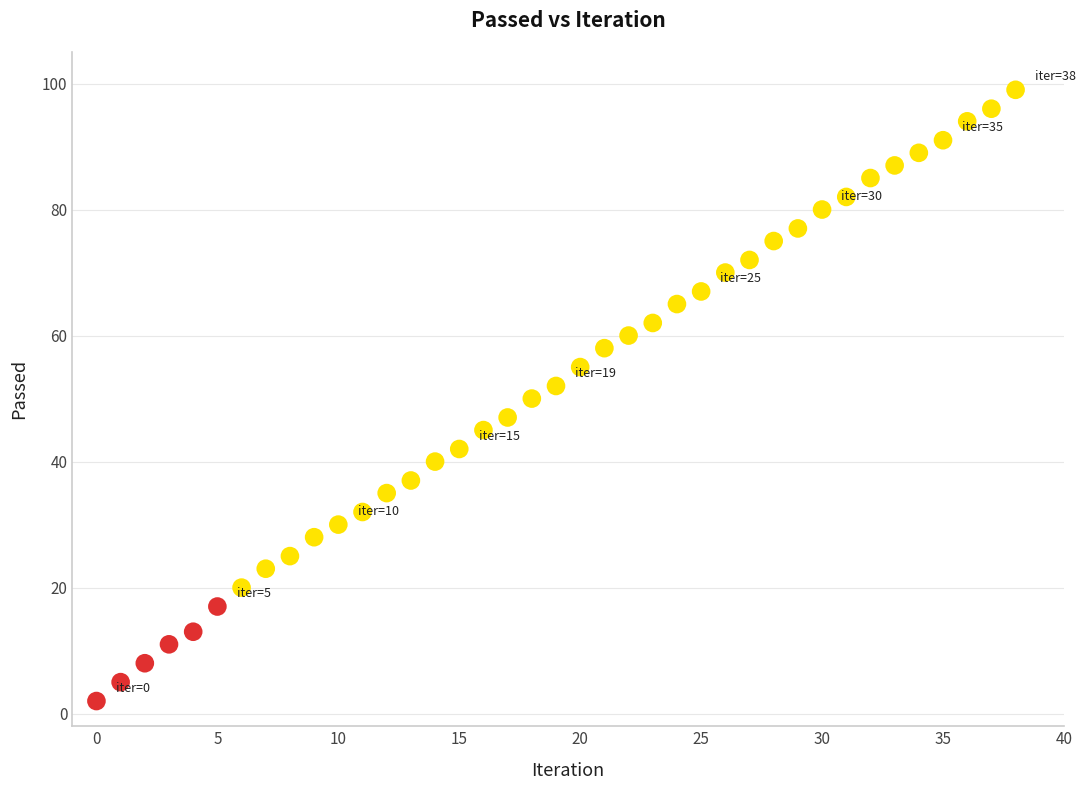

Count the number of points in this scatter plot.

39